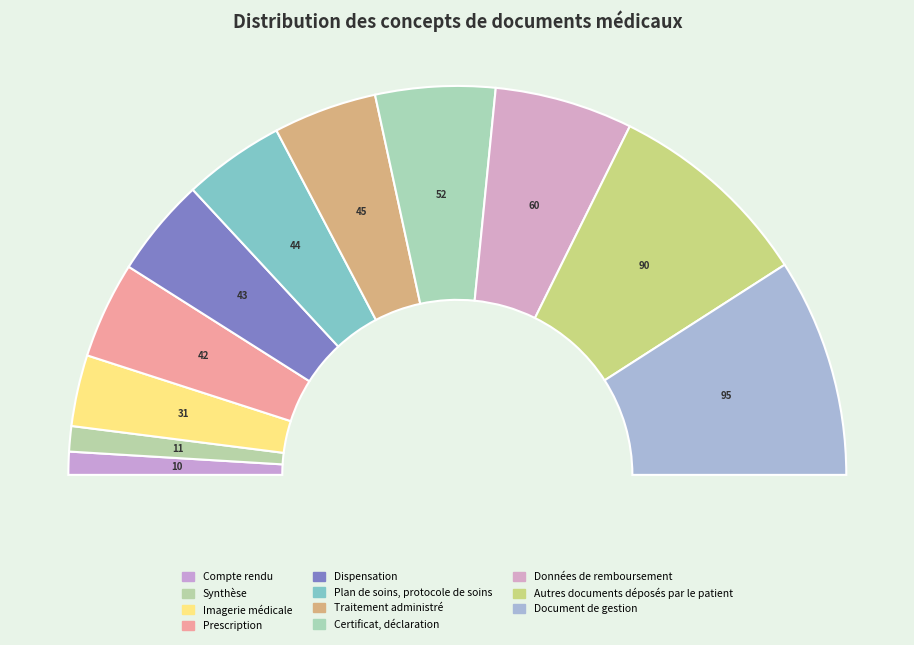

Rank the categories by value from highest to lowest.

Document de gestion, Autres documents déposés par le patient, Données de remboursement, Certificat, déclaration, Traitement administré, Plan de soins, protocole de soins, Dispensation, Prescription, Imagerie médicale, Synthèse, Compte rendu